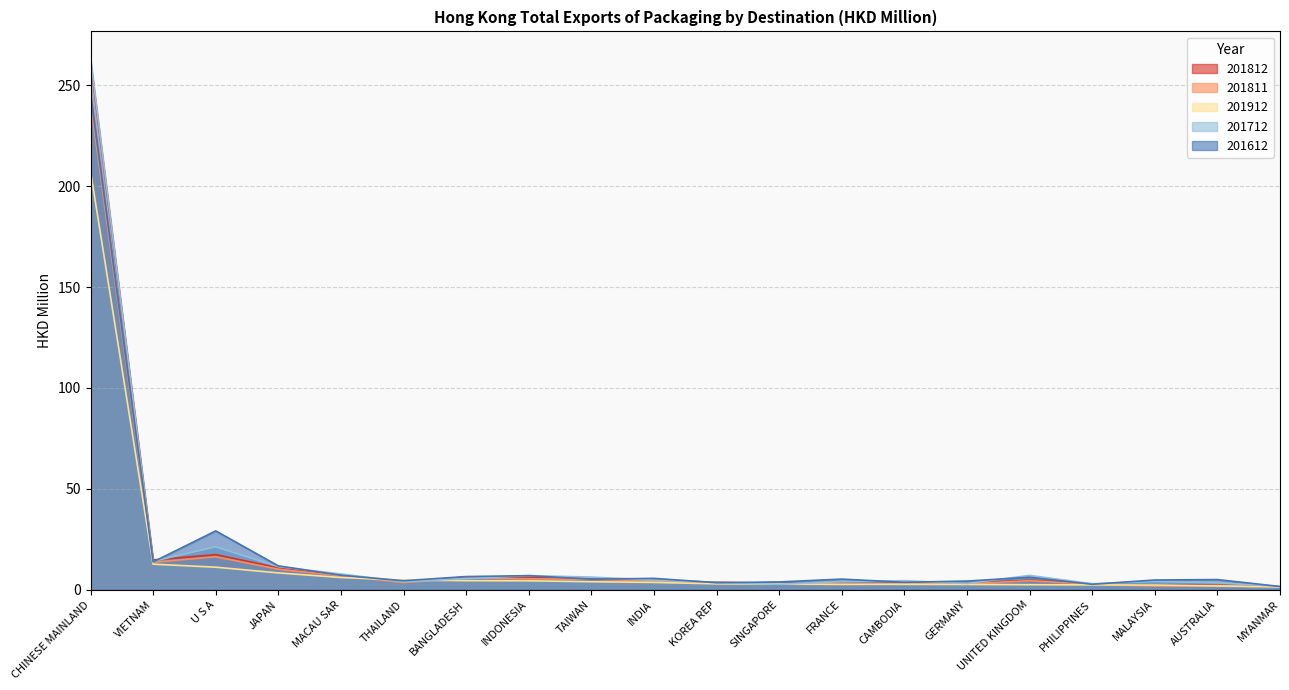

True or false: 201712 has more than 0 points higher than both neighbors.

True